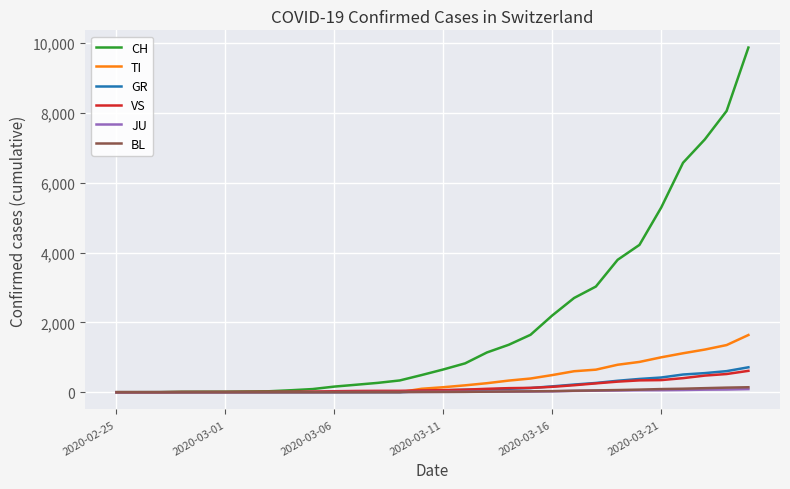

What is the sum of all JU values?

676